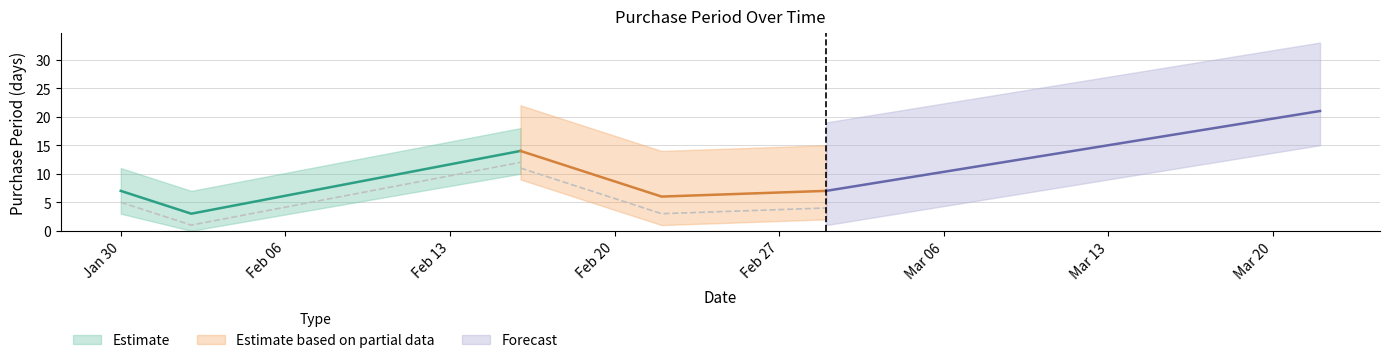

Which has a higher value, 2017-03-01 or 2017-01-30?

2017-03-01